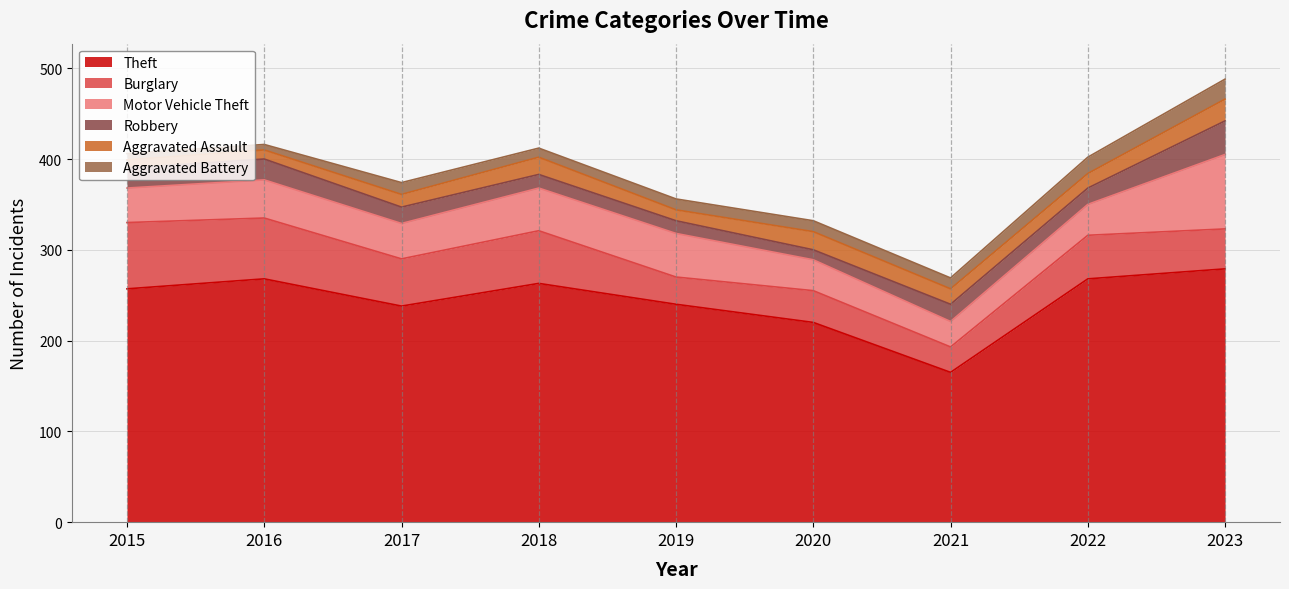

Which series has the largest total across all categories?

Theft